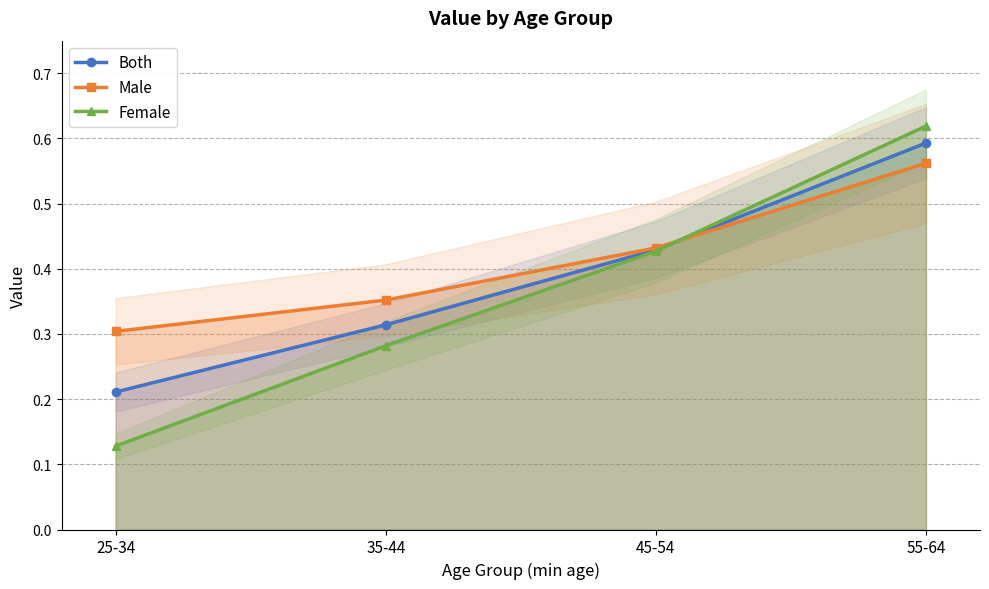

Between 55-64 and 45-54, which is larger?

55-64